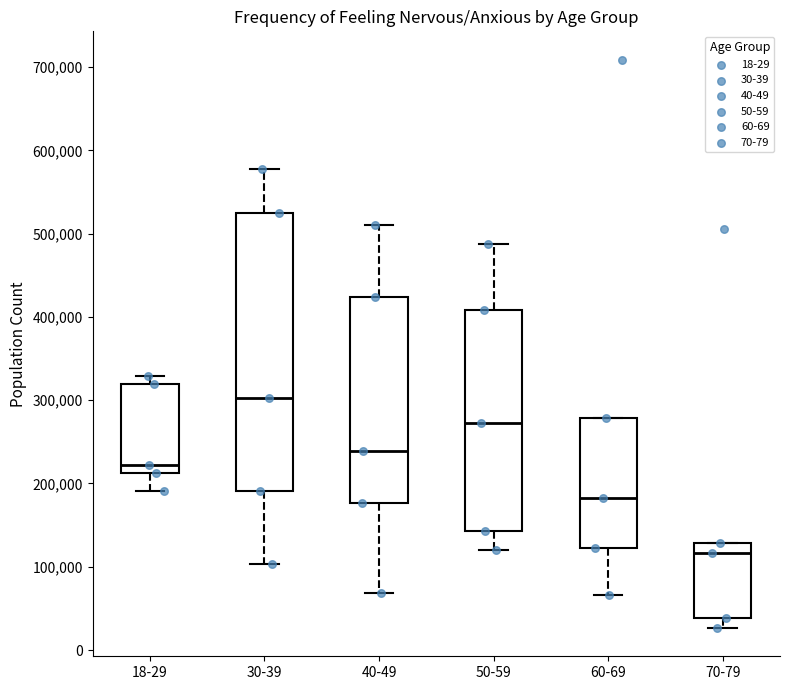

Where does the lower whisker of the box for 30-39 end on the y-axis? The values are not printed on the chart, so give them approximately, as read against the axis.

100000